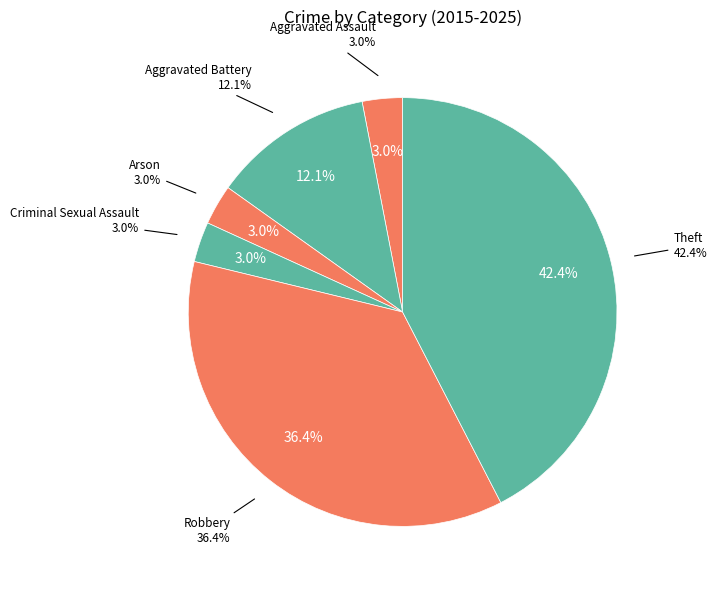

Does Theft account for over 50% of the chart?

No